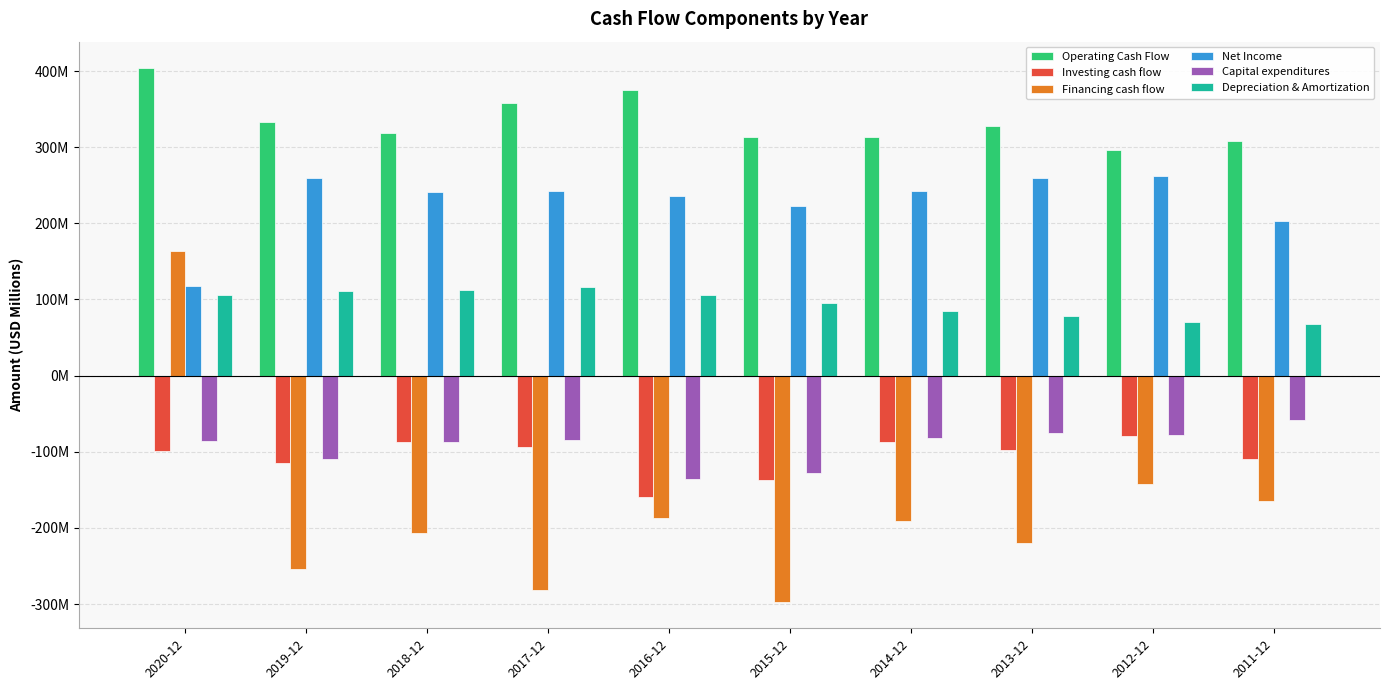

List the labels in order of Net Income value, largest first.

2012-12, 2013-12, 2019-12, 2014-12, 2017-12, 2018-12, 2016-12, 2015-12, 2011-12, 2020-12